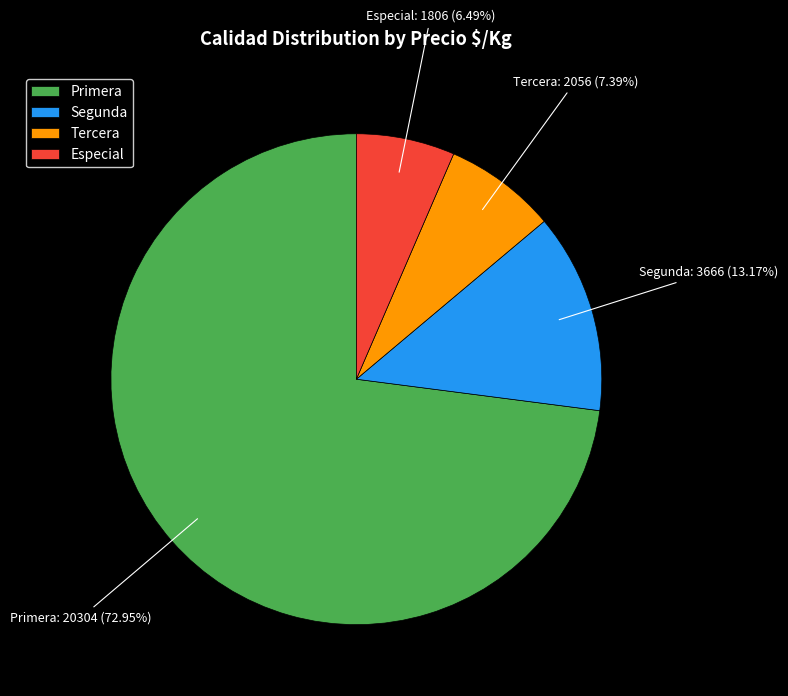

Do Especial and Tercera together represent more than half of the pie?

No